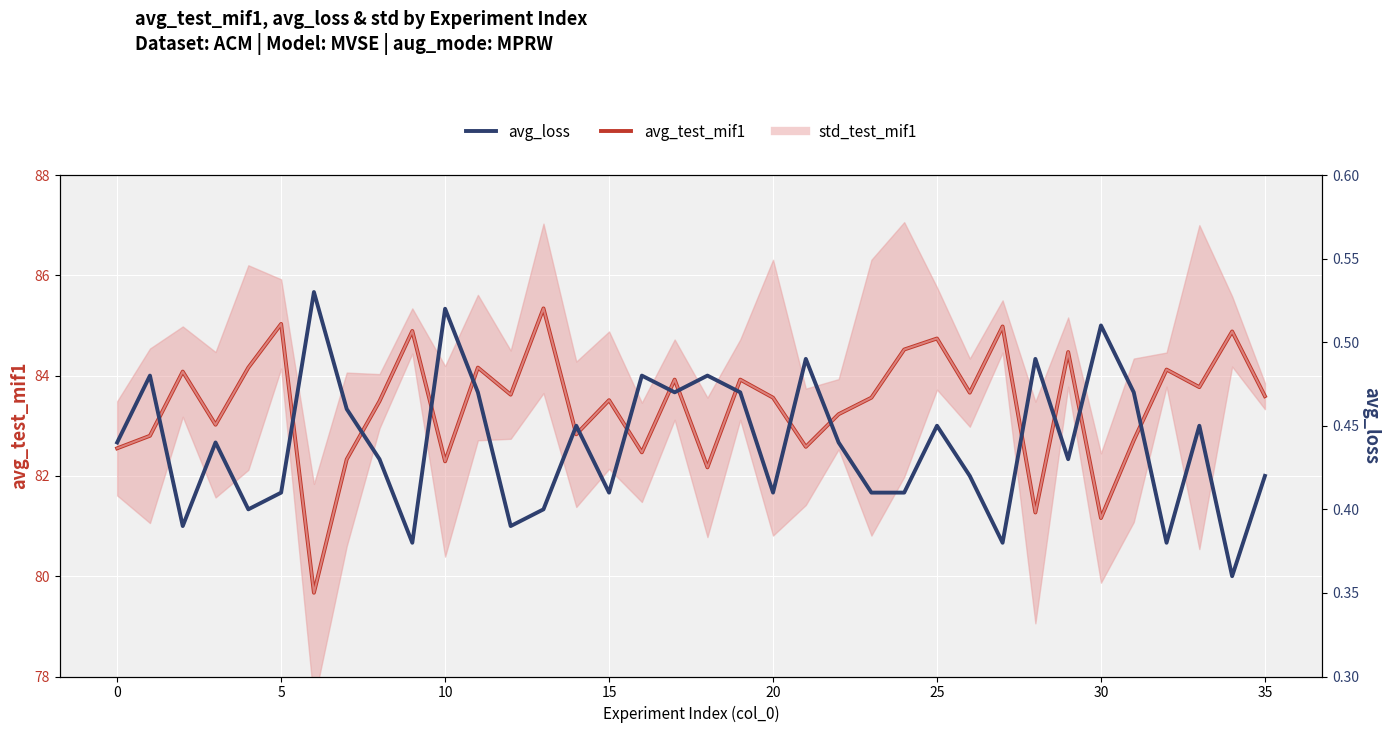

Rank the series by their maximum value, from lowest to highest.

avg_loss, avg_test_mif1, std_test_mif1